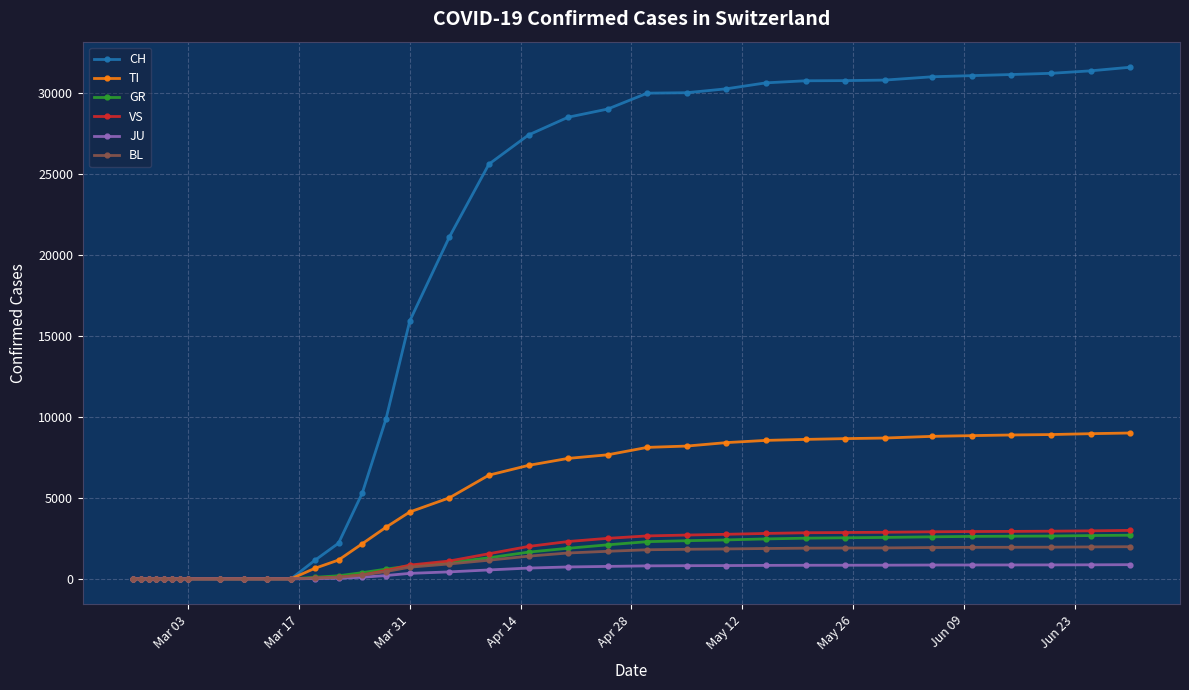

What is the greatest value displayed?

31581